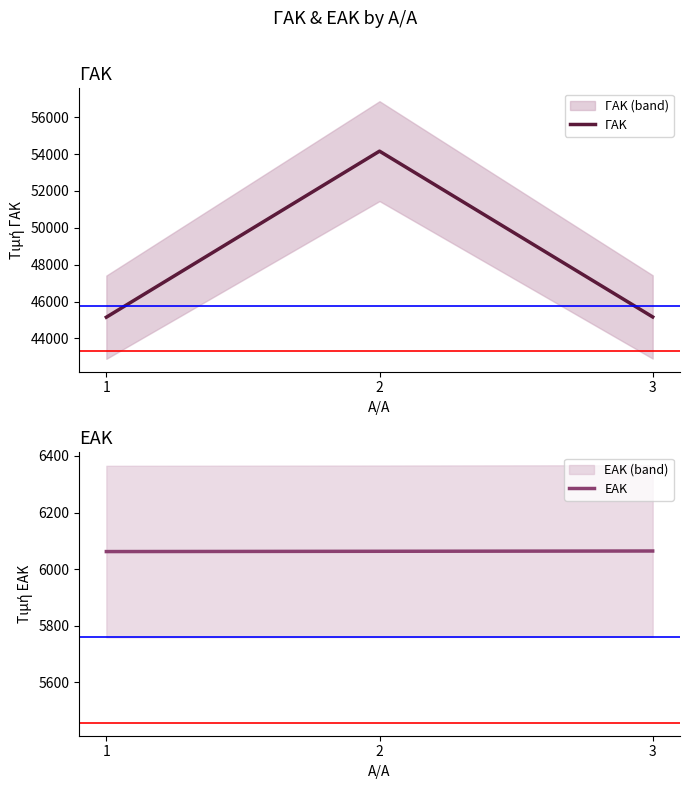

At 1, list the series in order from smallest to largest.

ΕΑΚ, ΓΑΚ